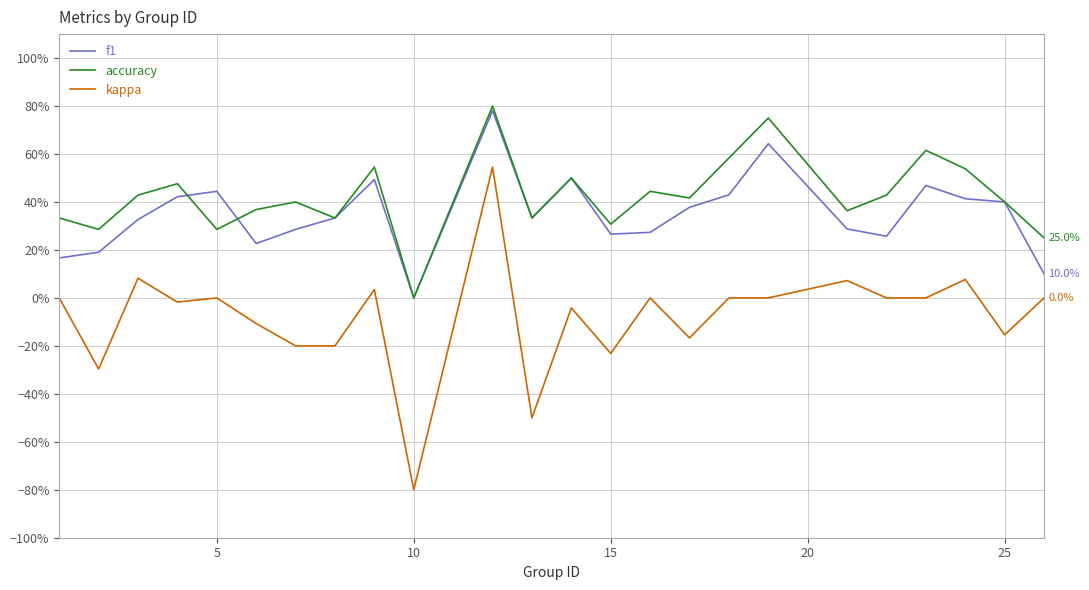

Is this an area chart (filled region under the line)?

No